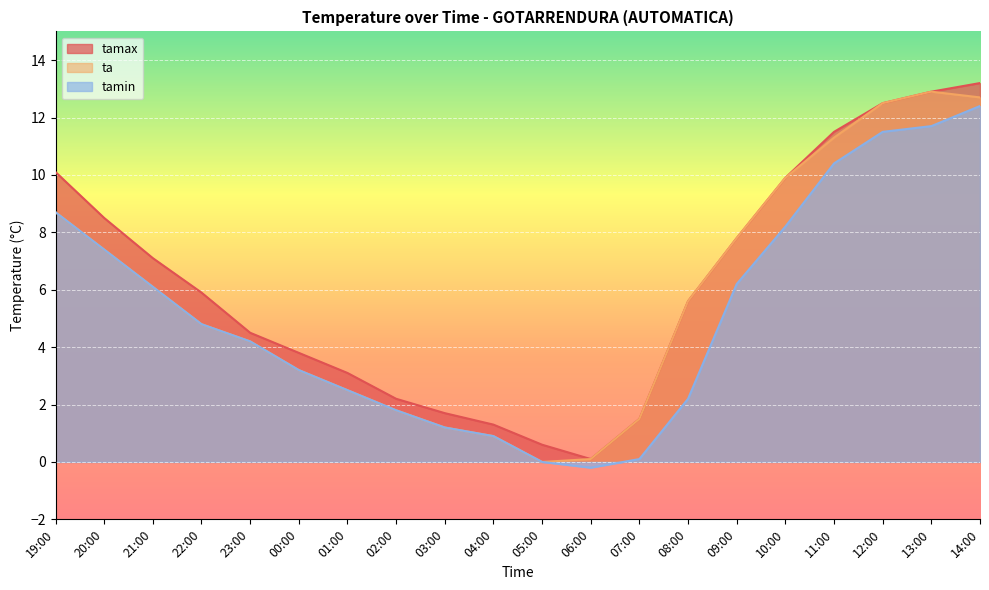

What is the maximum value for ta?

12.9